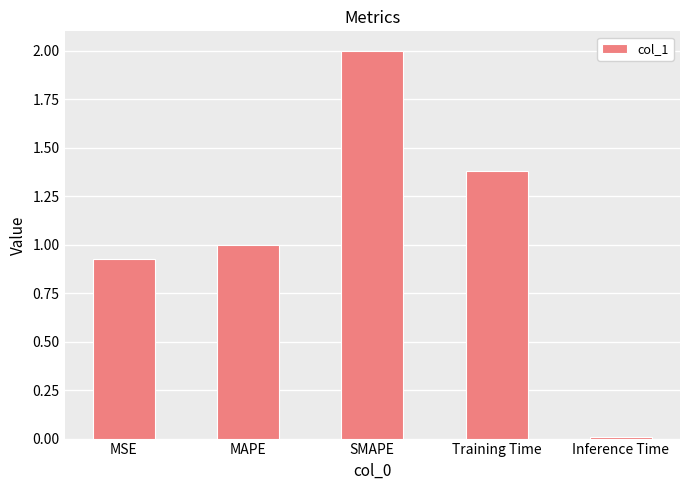

What is the label of the 2nd bar from the left?

MAPE